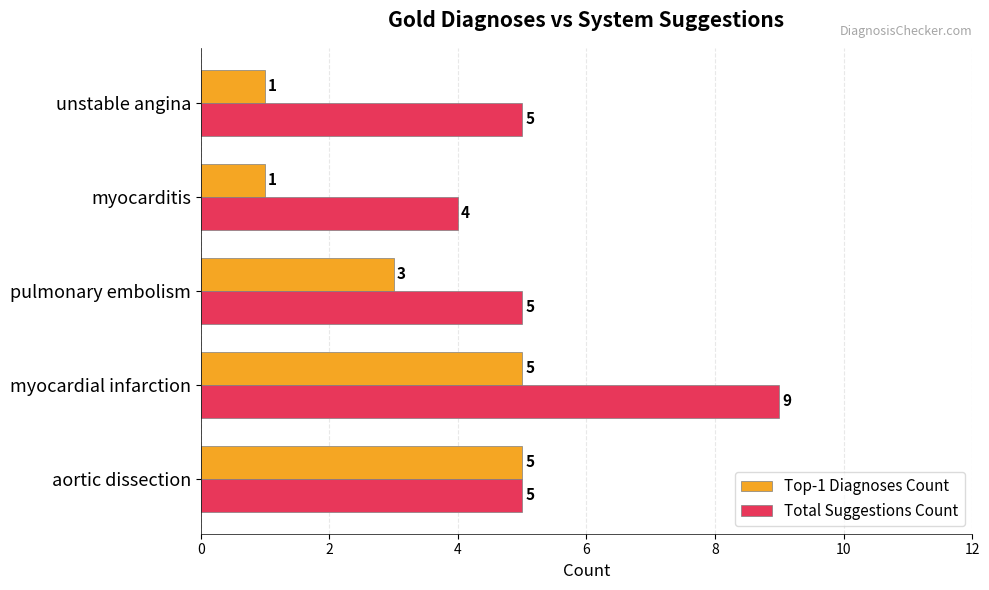

At how many categories does at least one series exceed 2?

5